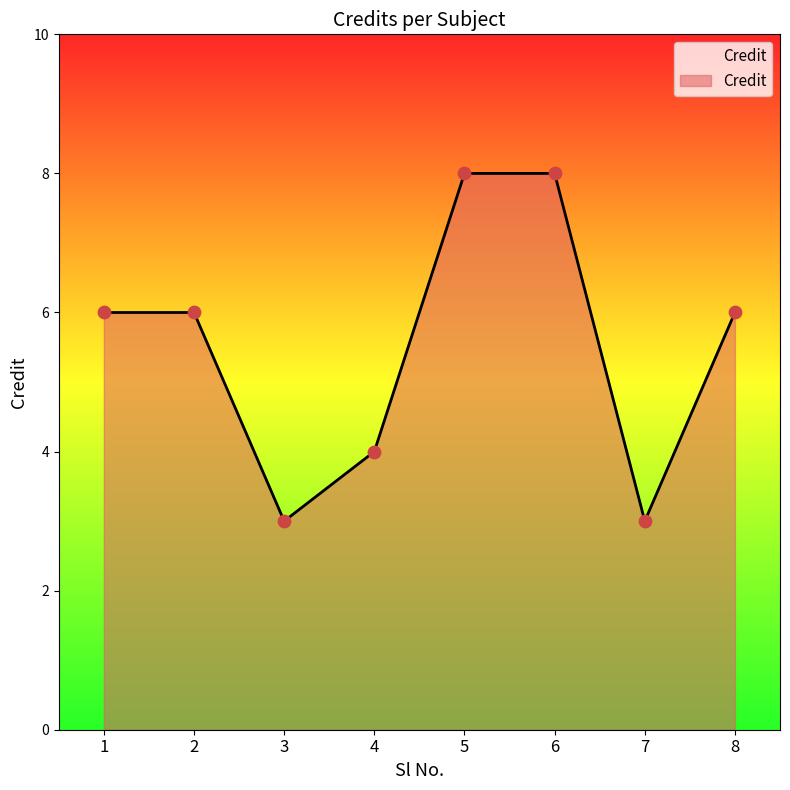

Between 5 and 2, which is larger?

5